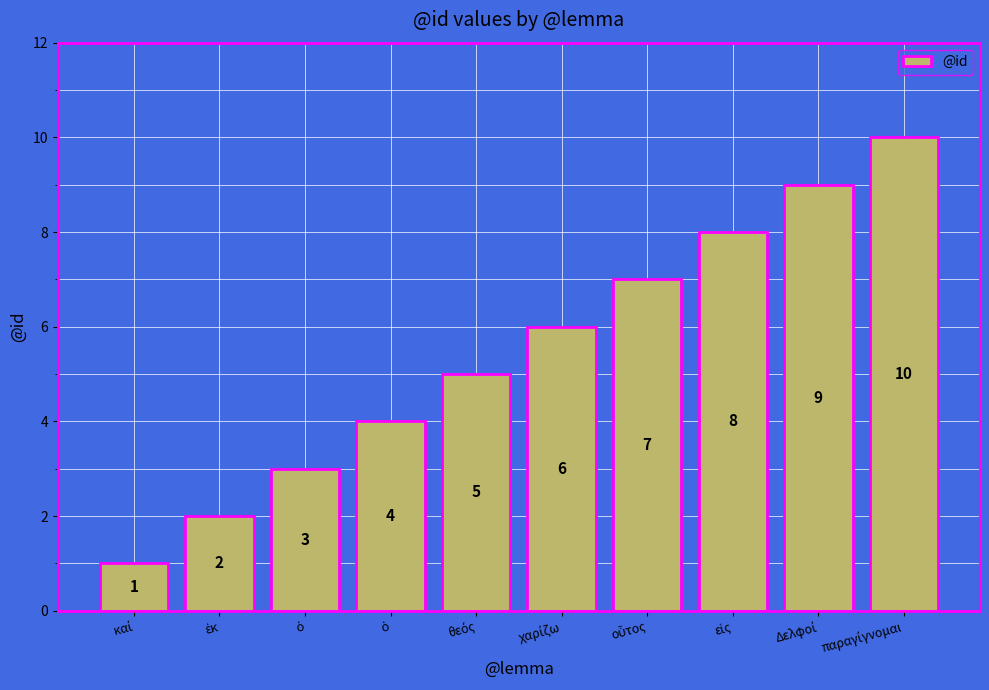

The value at παραγίγνομαι is 14. True or false?

False